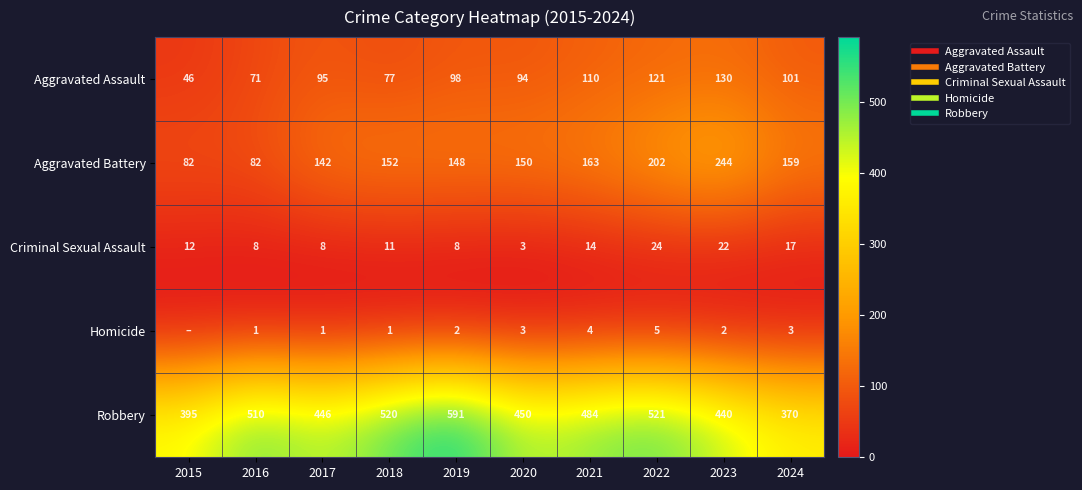

Is the value of Homicide at 2022 greater than the value of Aggravated Battery at 2023?

No